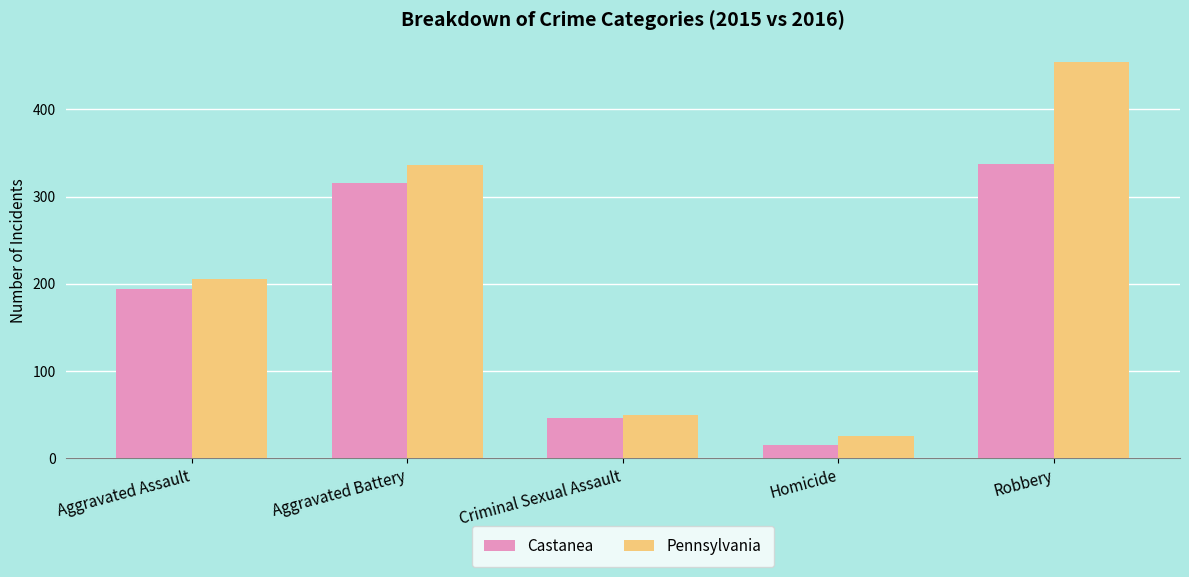

Which series has the largest range (max minus min)?

Pennsylvania